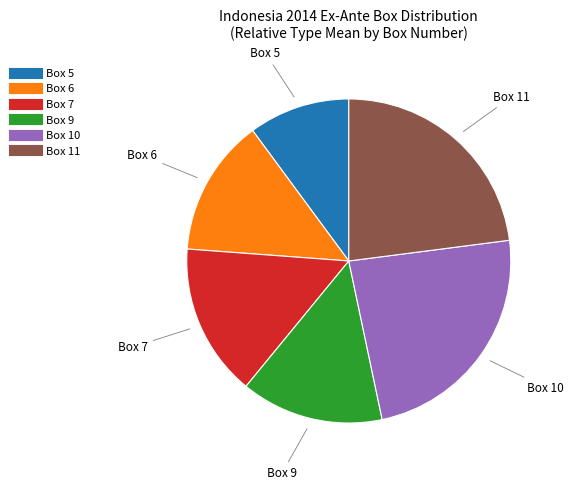

Do Box 10 and Box 9 together represent more than half of the pie?

No